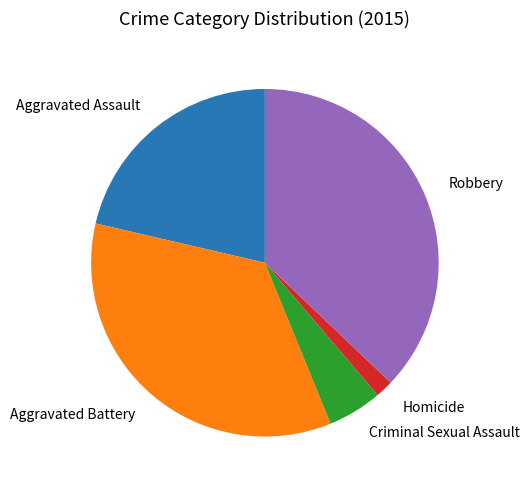

True or false: Aggravated Assault accounts for 21% of the total.

True